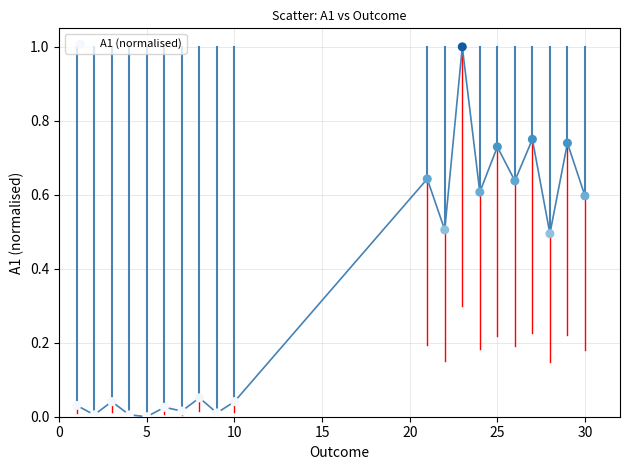

What is the range of Y values (max minus min)?

1.0